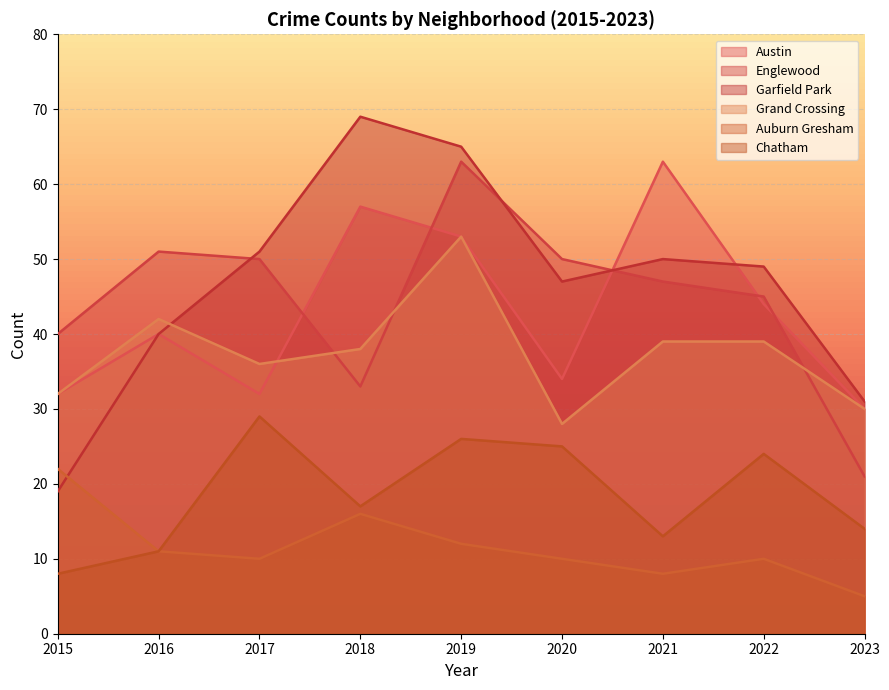

The value of Garfield Park at 2019 is 65. True or false?

True